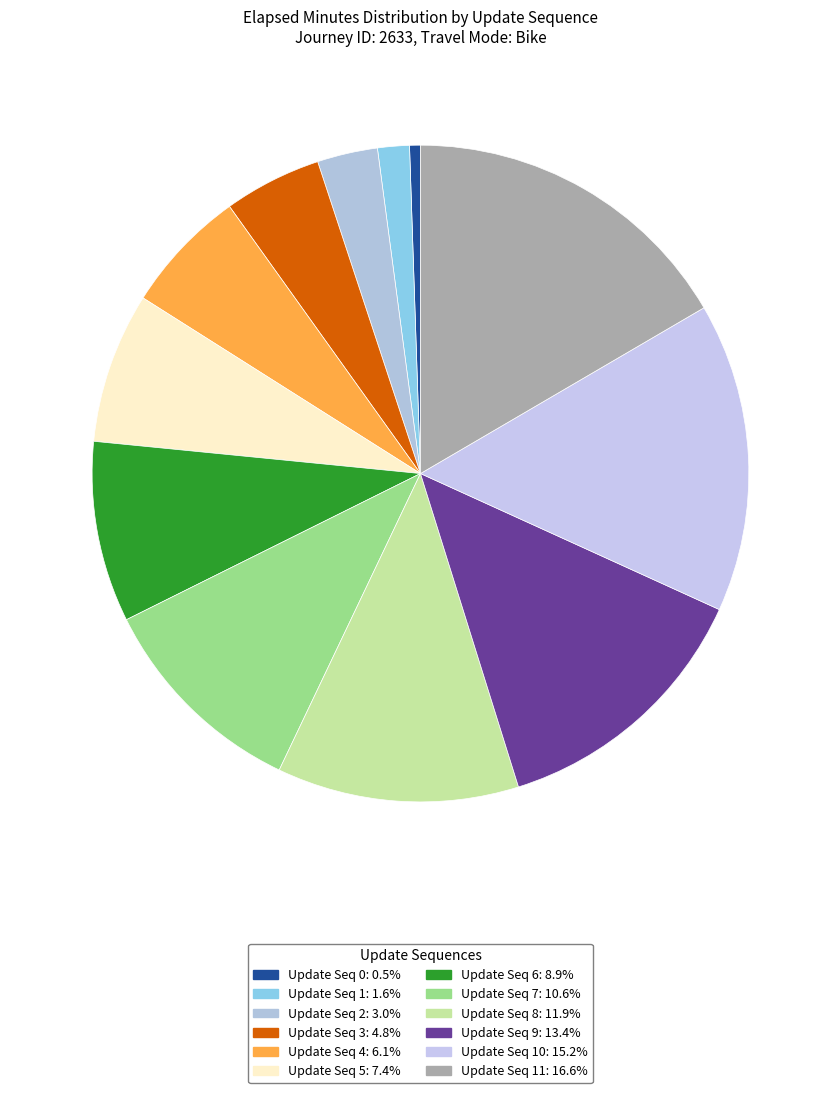

Rank the categories by value from lowest to highest.

0, 1, 2, 3, 4, 5, 6, 7, 8, 9, 10, 11